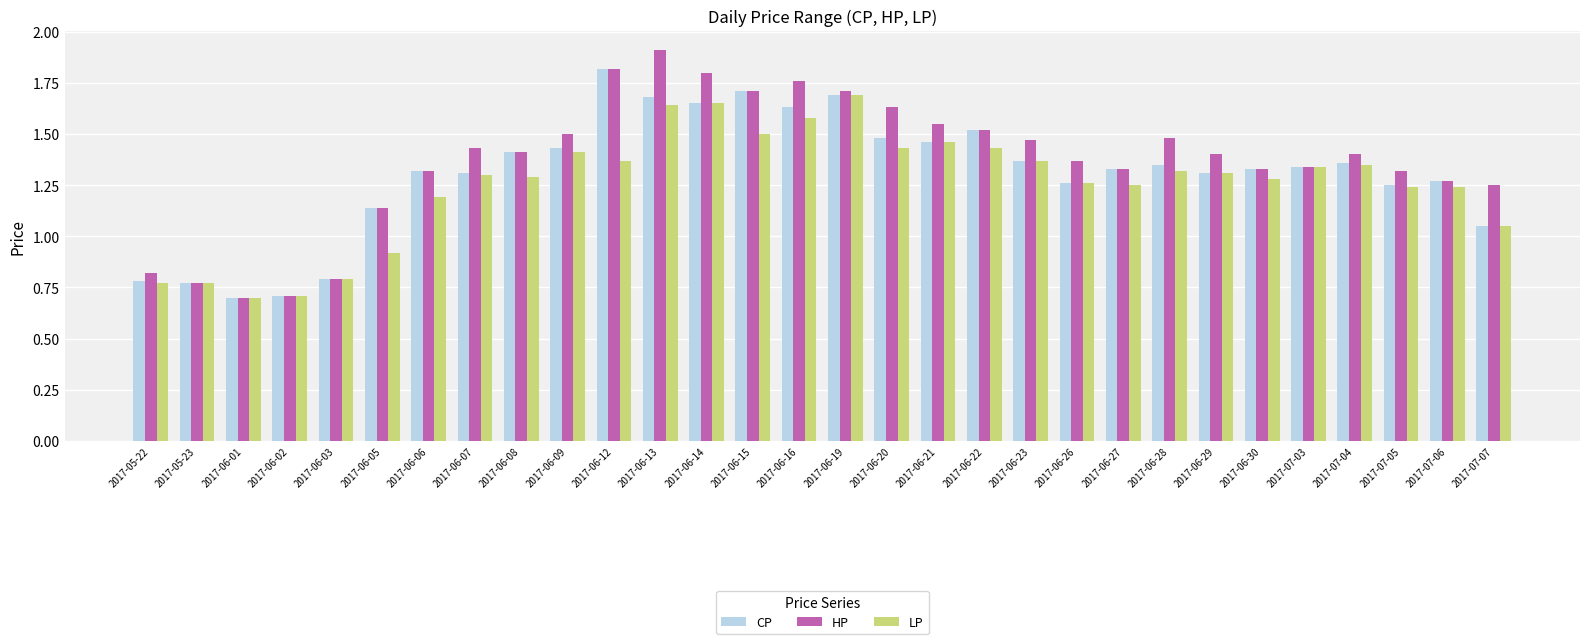

Is the value of CP at 2017-05-22 greater than the value of HP at 2017-06-12?

No